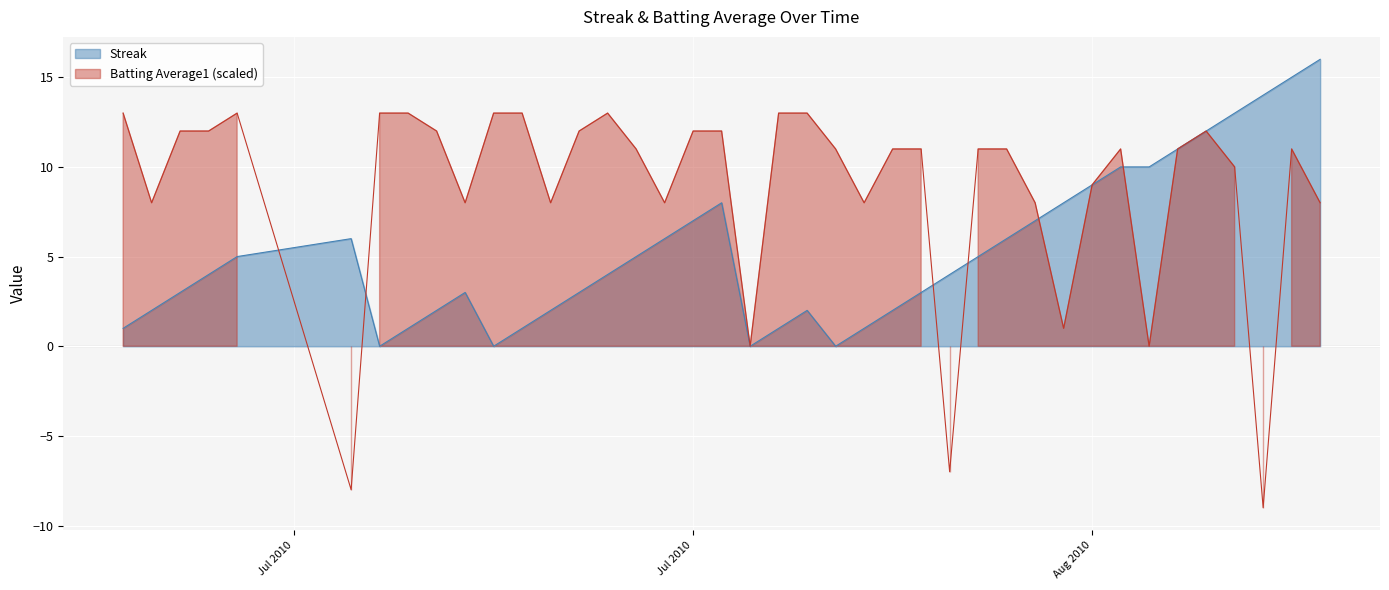

True or false: Batting Average1 has a value of 20.3 at 11.

False